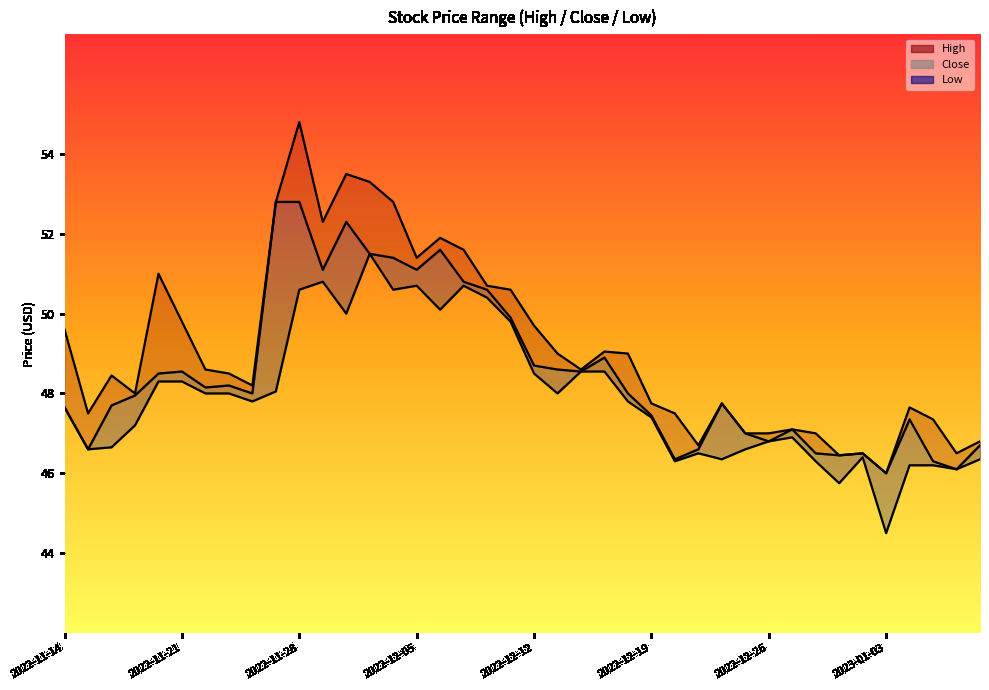

Which series has the largest range (max minus min)?

High